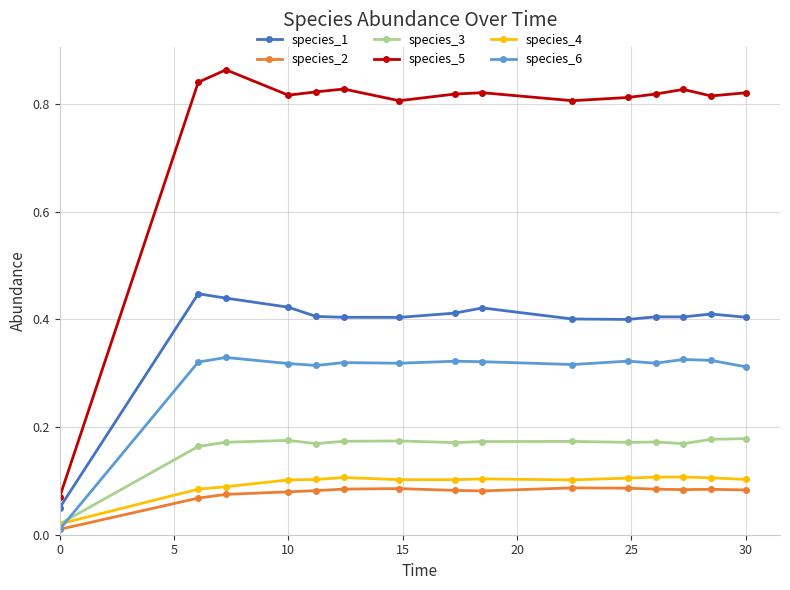

True or false: species_3 has more than 1 points higher than both neighbors.

True